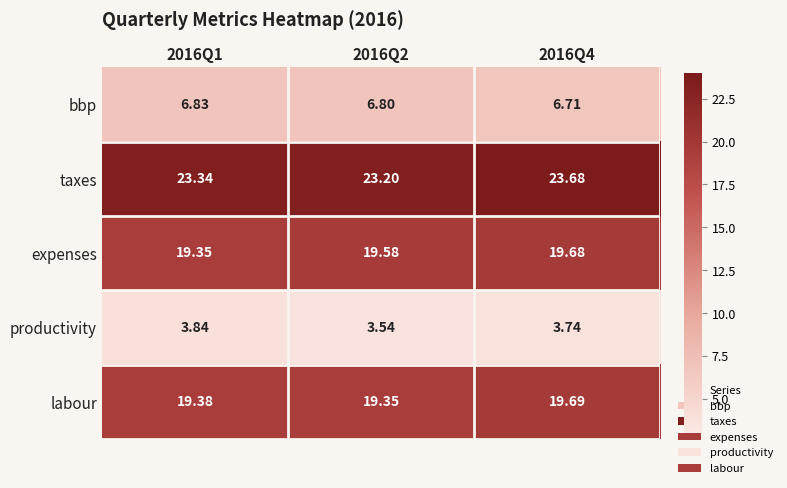

Between 2016Q1 and 2016Q4, which series saw the biggest shift?

taxes